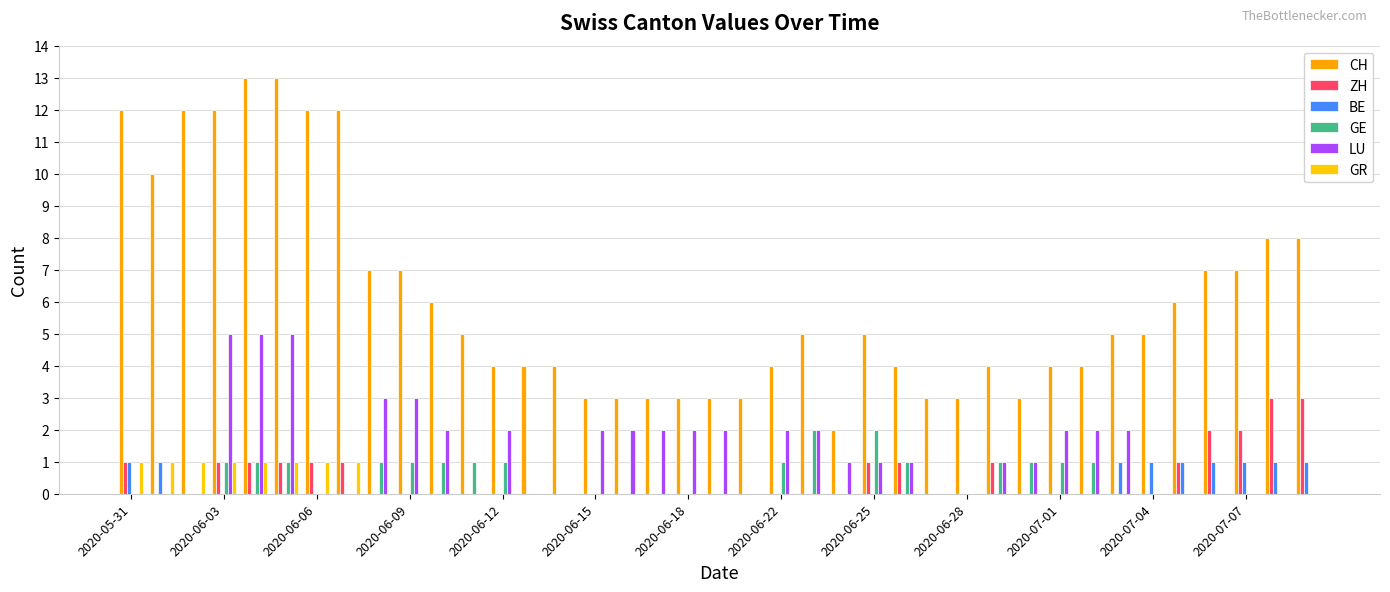

How many data points does each series have?

39